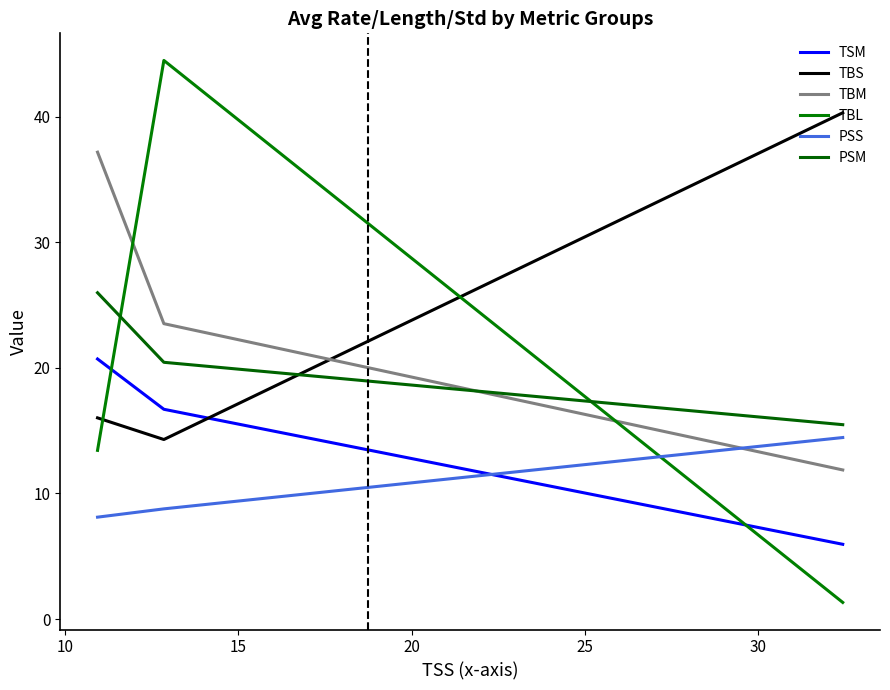

Does the chart have visible grid lines?

No